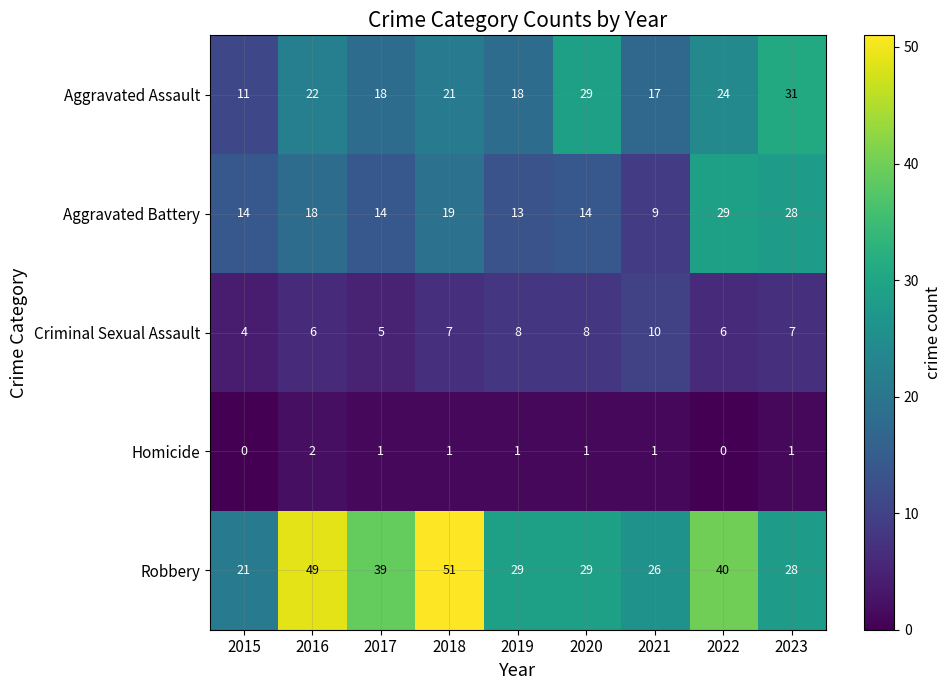

The Aggravated Assault series shows 22 at 2016. True or false?

True